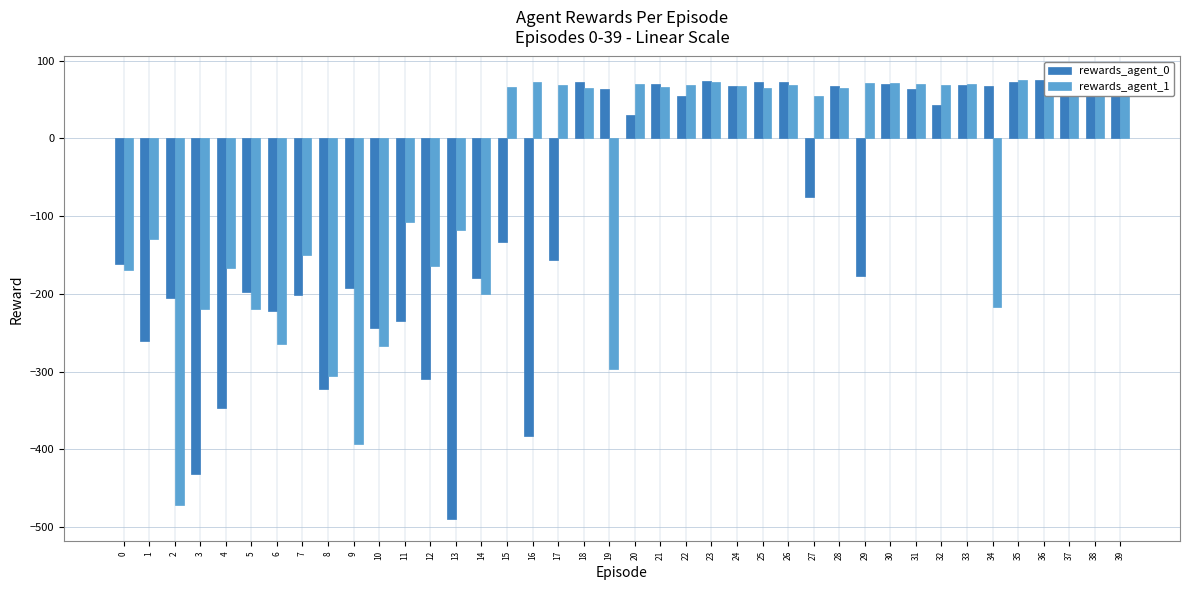

Which series has the largest total across all categories?

rewards_agent_1